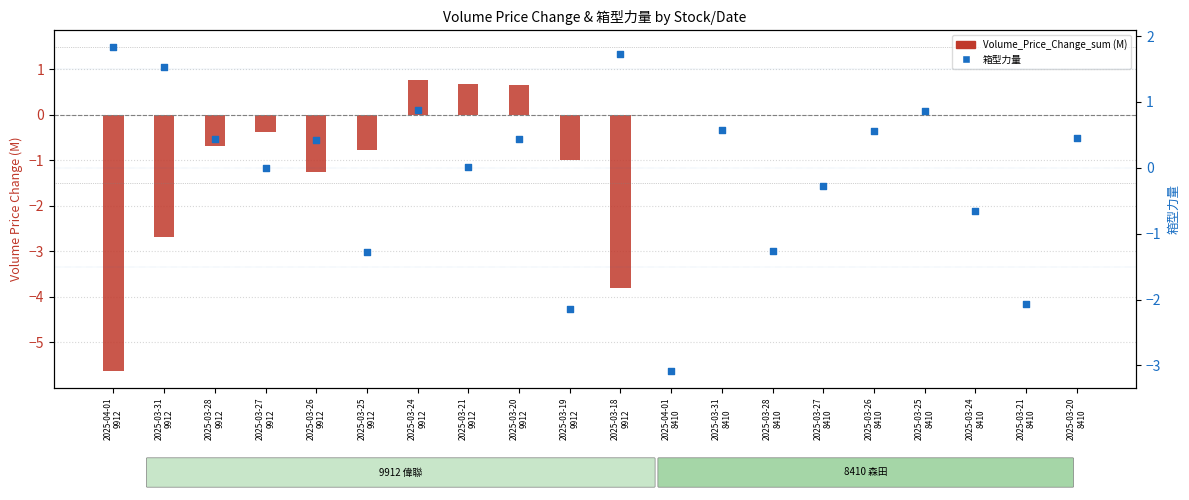

Which series has the largest total across all categories?

箱型力量